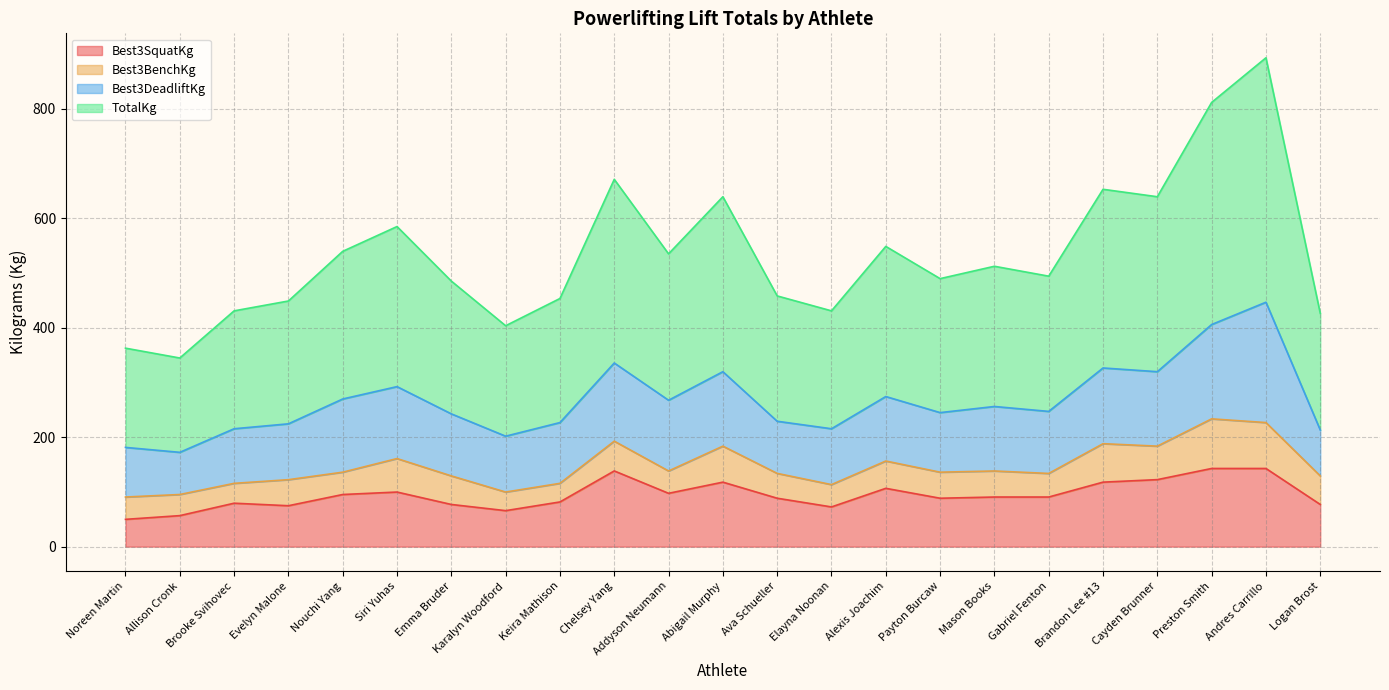

Is it true that Best3SquatKg equals 142.9 at Preston Smith?

True